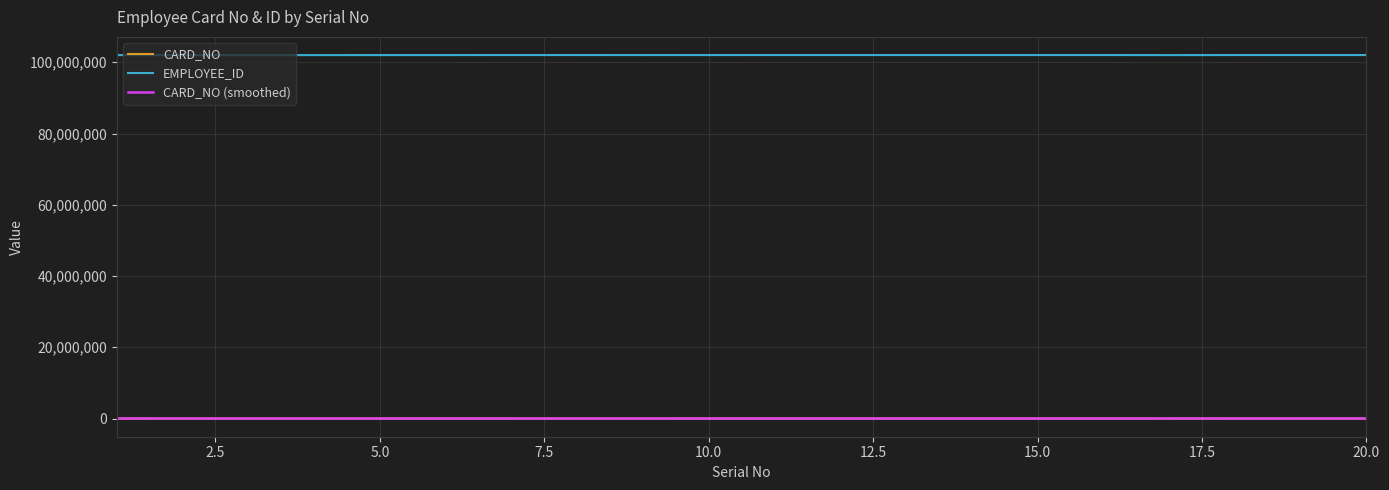

What is the maximum value shown in the chart?

102015601.0